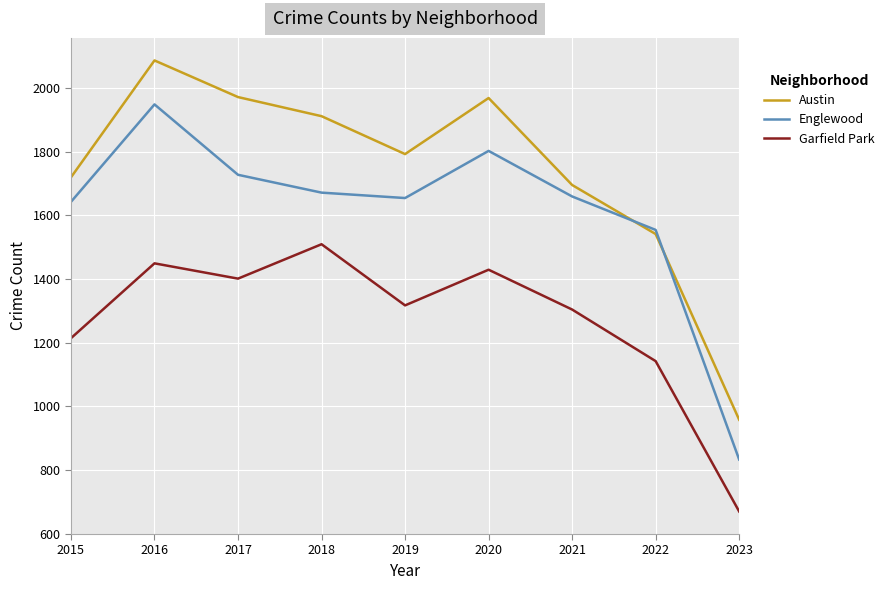

The Austin series shows 979 at 2015. True or false?

False